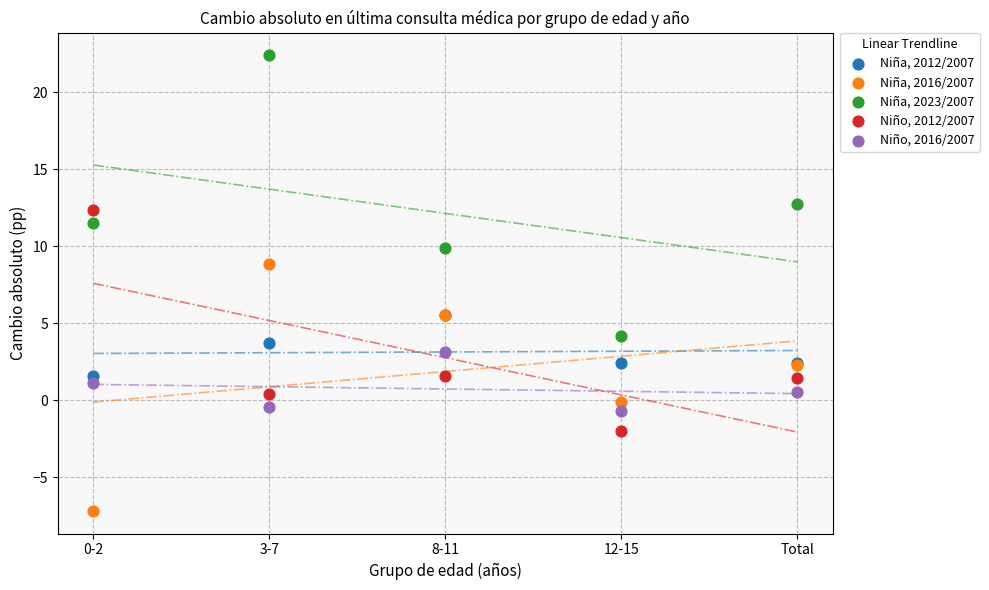

What are all the series names shown in the legend?

Niña, 2012/2007, Niña, 2016/2007, Niña, 2023/2007, Niño, 2012/2007, Niño, 2016/2007